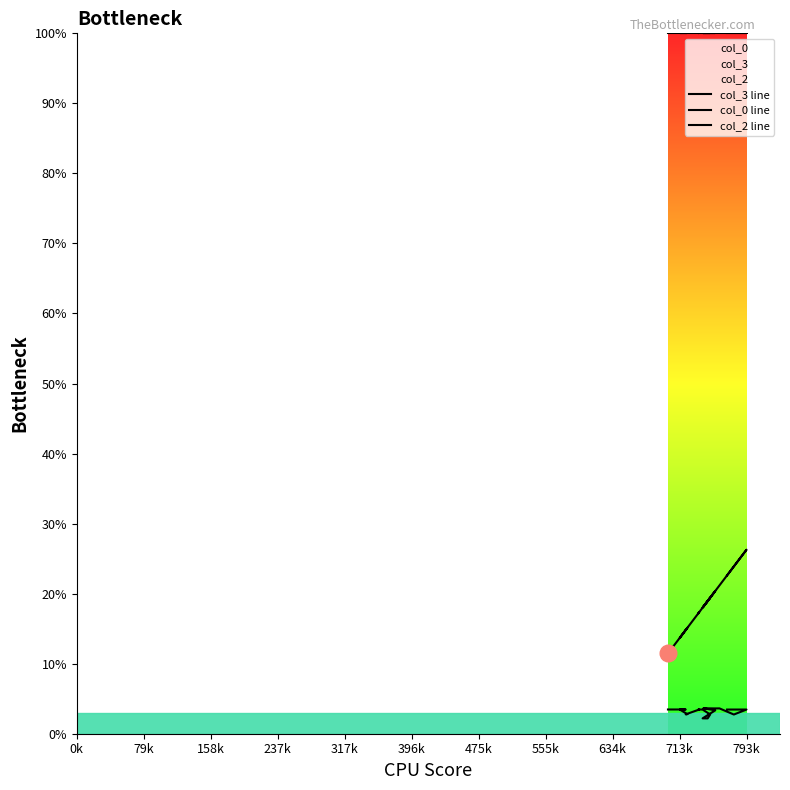

The col_2 line series shows 5.7 at 11. True or false?

False